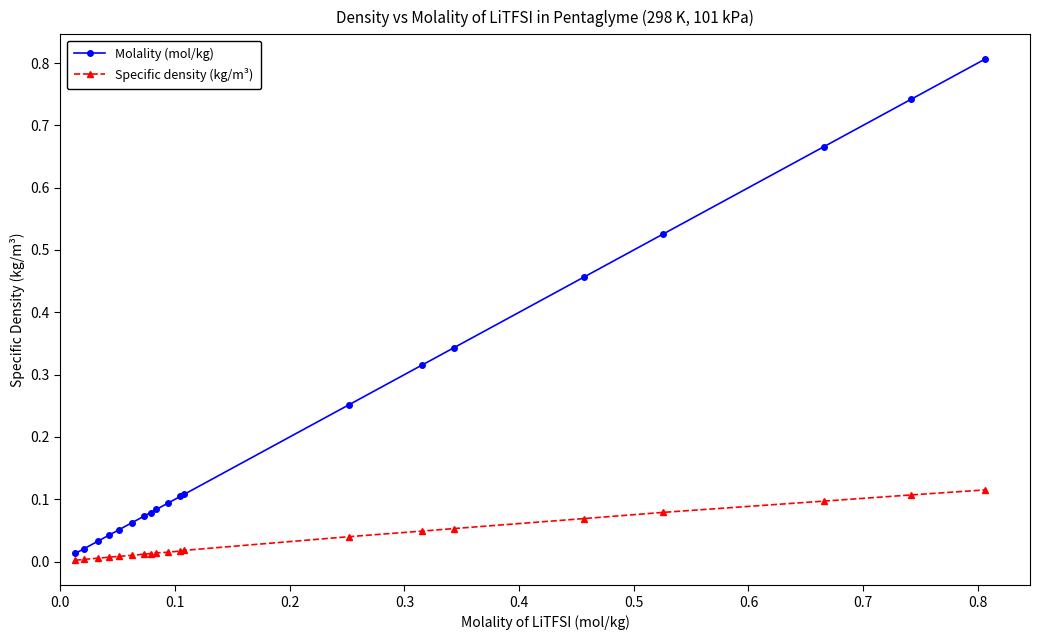

Which series has the largest total across all categories?

Molality (mol/kg)